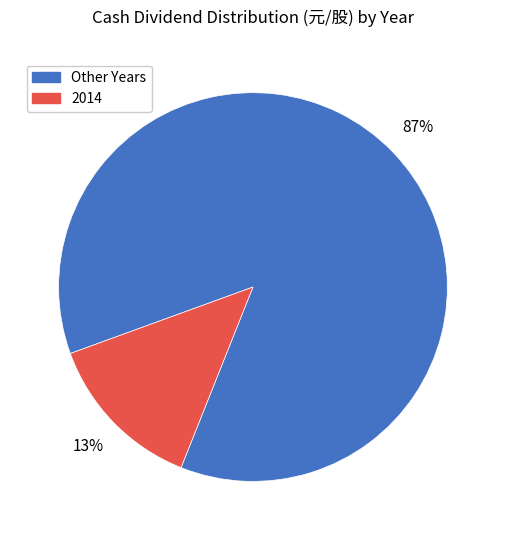

Is there any slice that represents more than half of the pie?

Yes